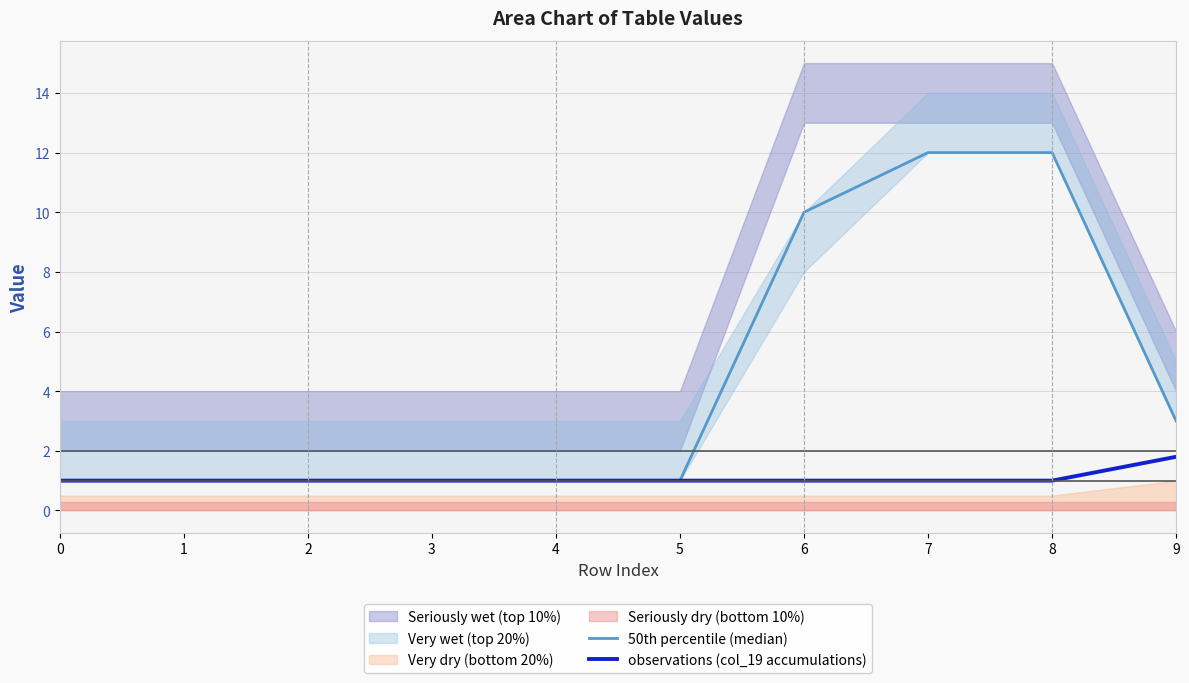

At which label does observations (col_19 accumulations) reach its peak?

9